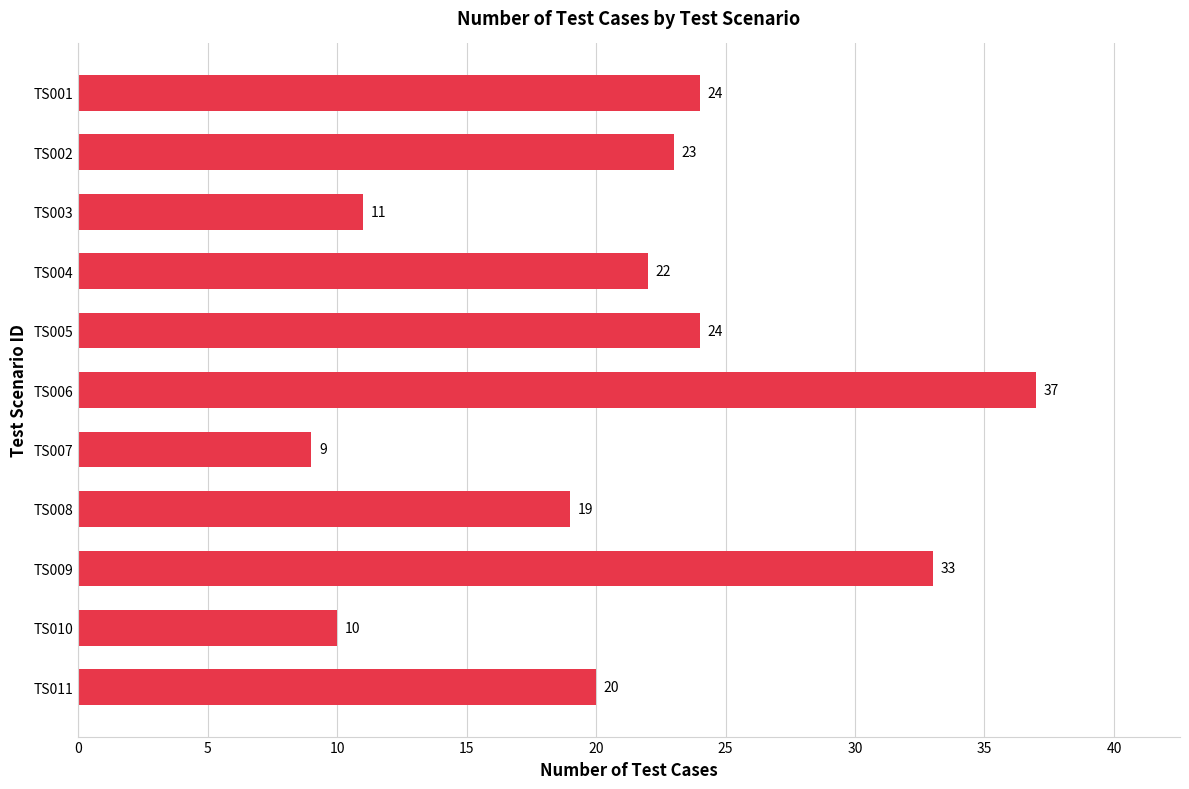

Where is the data nearest to the value 23?

TS002